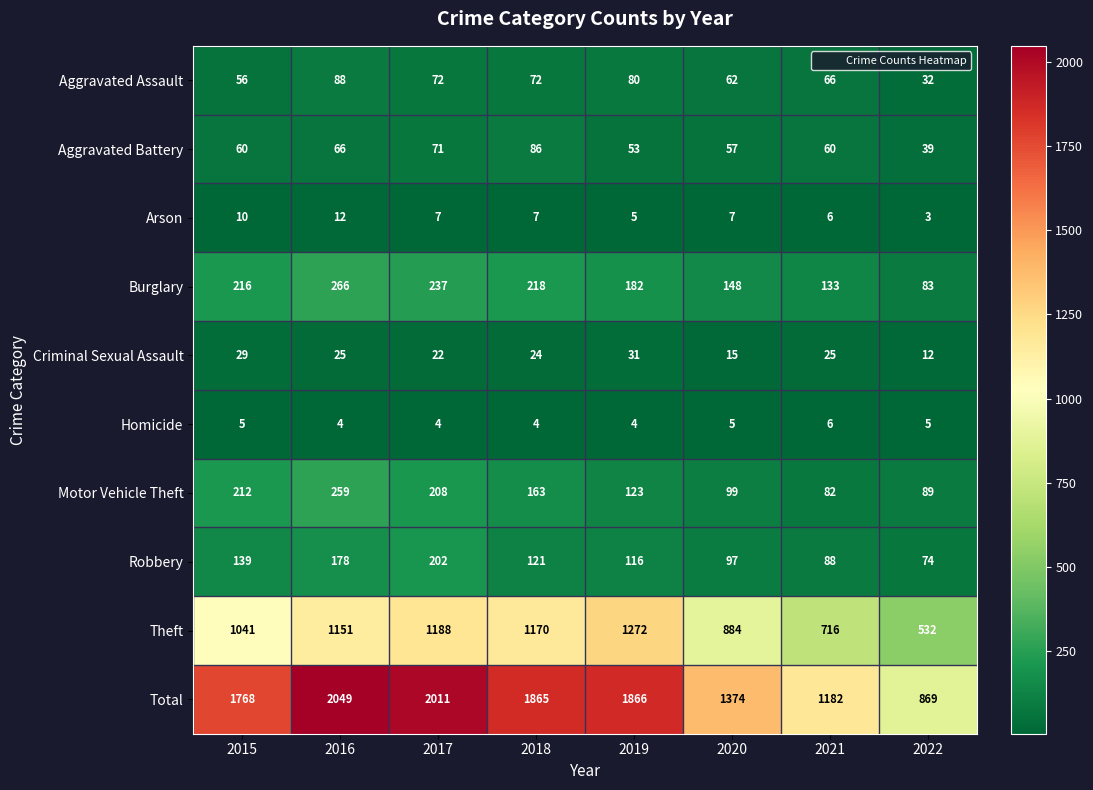

At which category is the sum across all series the highest?

2016